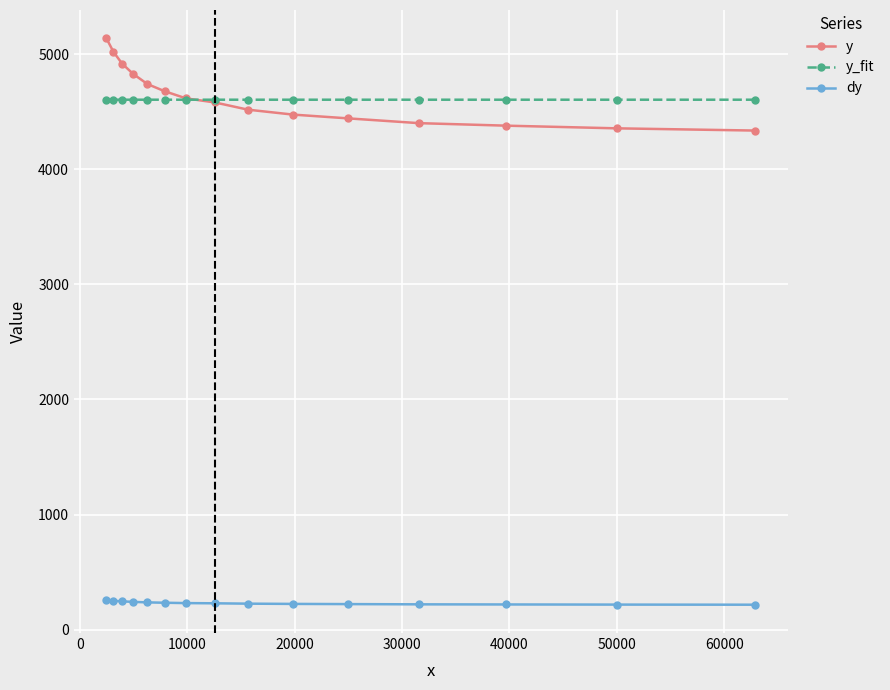

At how many categories does at least one series exceed 1300?

15